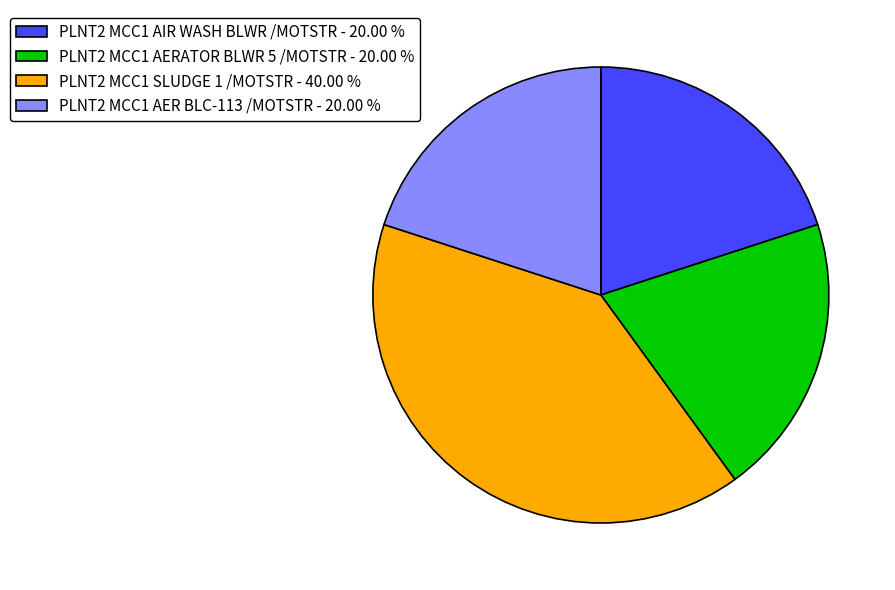

Is there a majority slice in this chart?

No